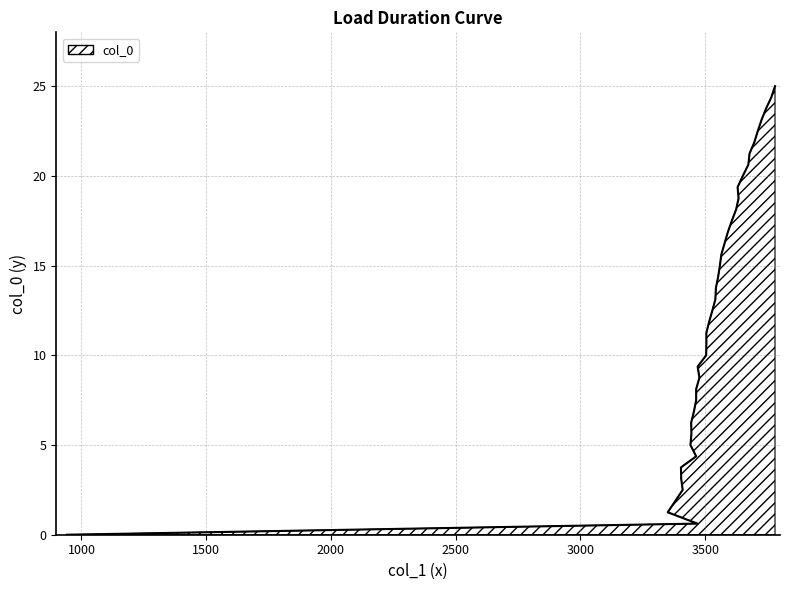

Count the number of data series in this chart.

1